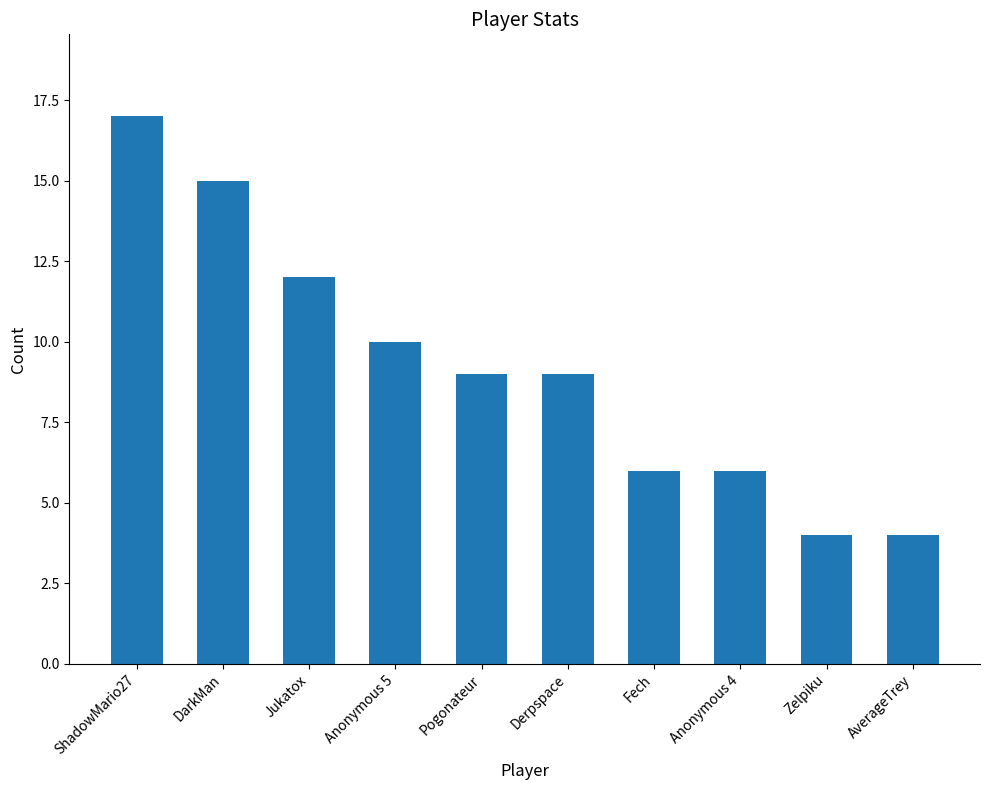

Reading left to right, extract all data points from this chart.

17	15	12	10	9	9	6	6	4	4